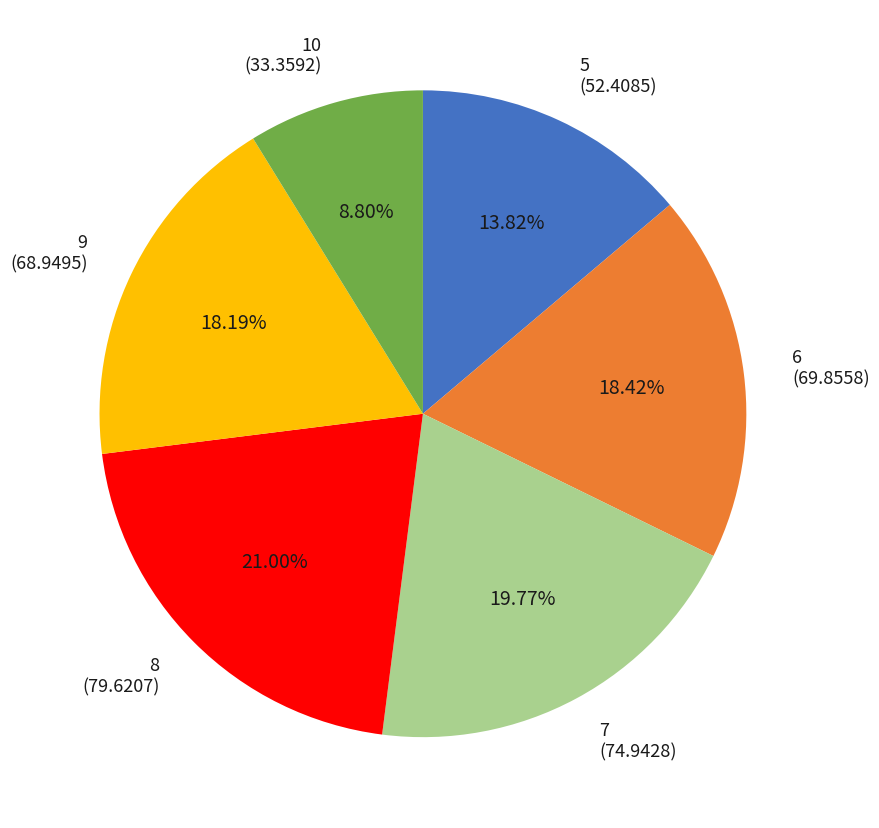

Approximately how many times larger is the value at 10 compared to 8?

0.4